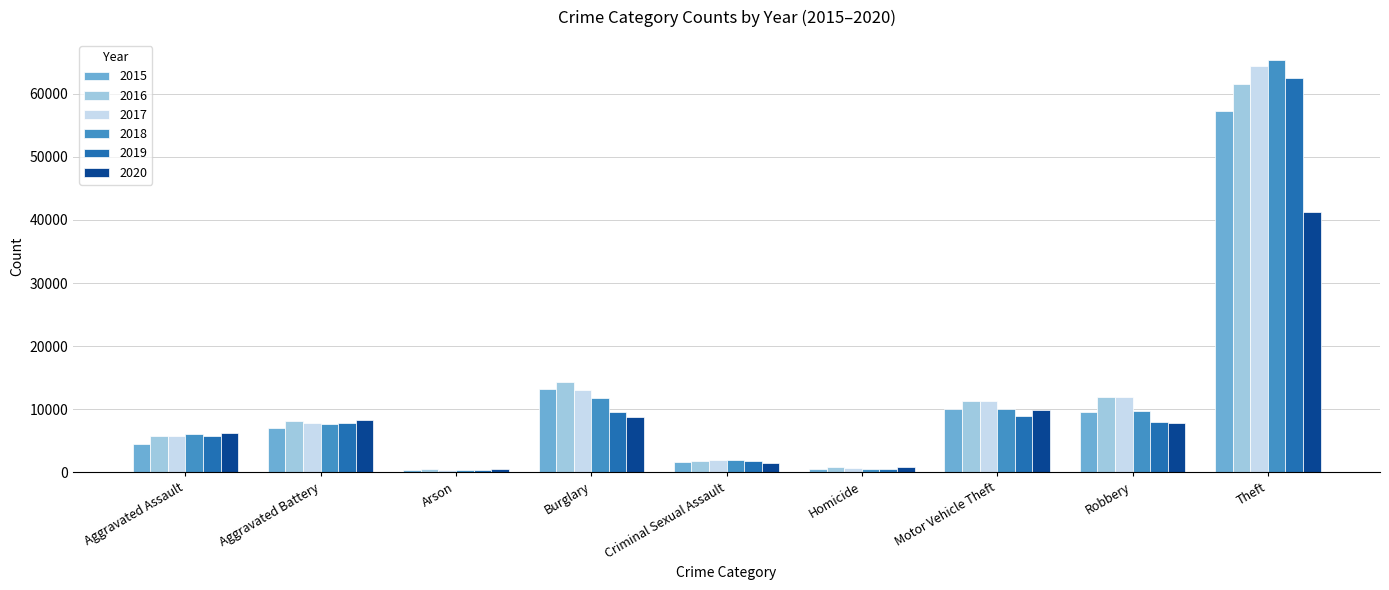

The value of 2020 at Aggravated Battery is 11485. True or false?

False